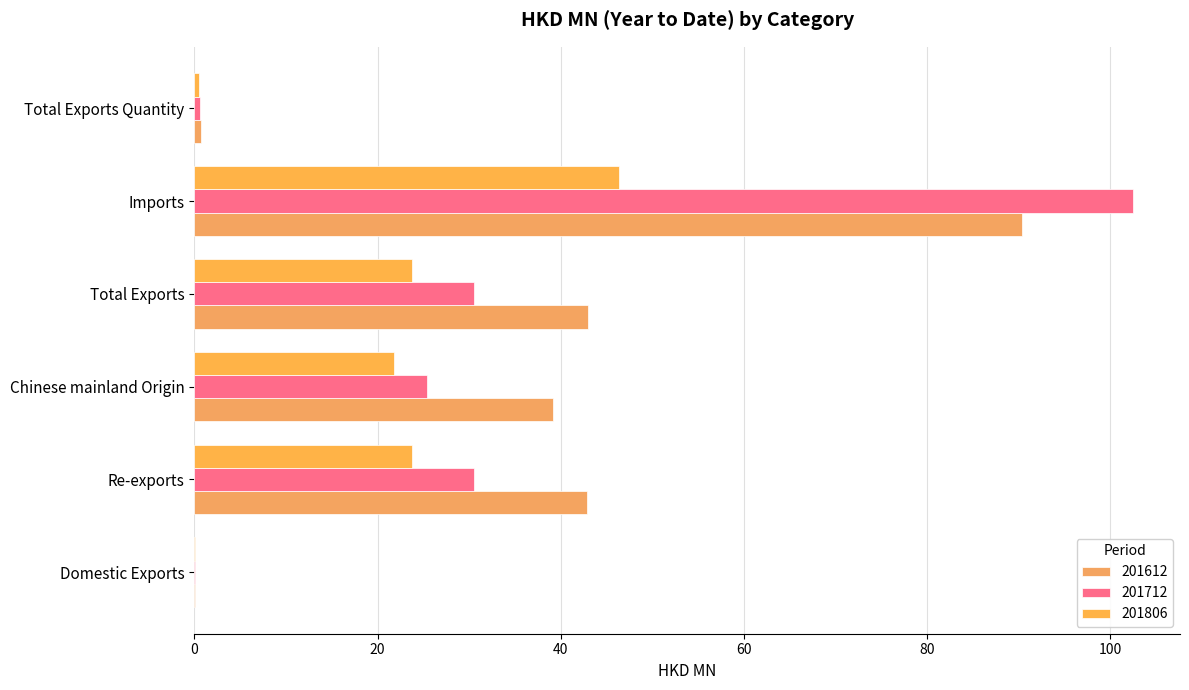

Which label corresponds to the smallest value in the chart?

Domestic Exports